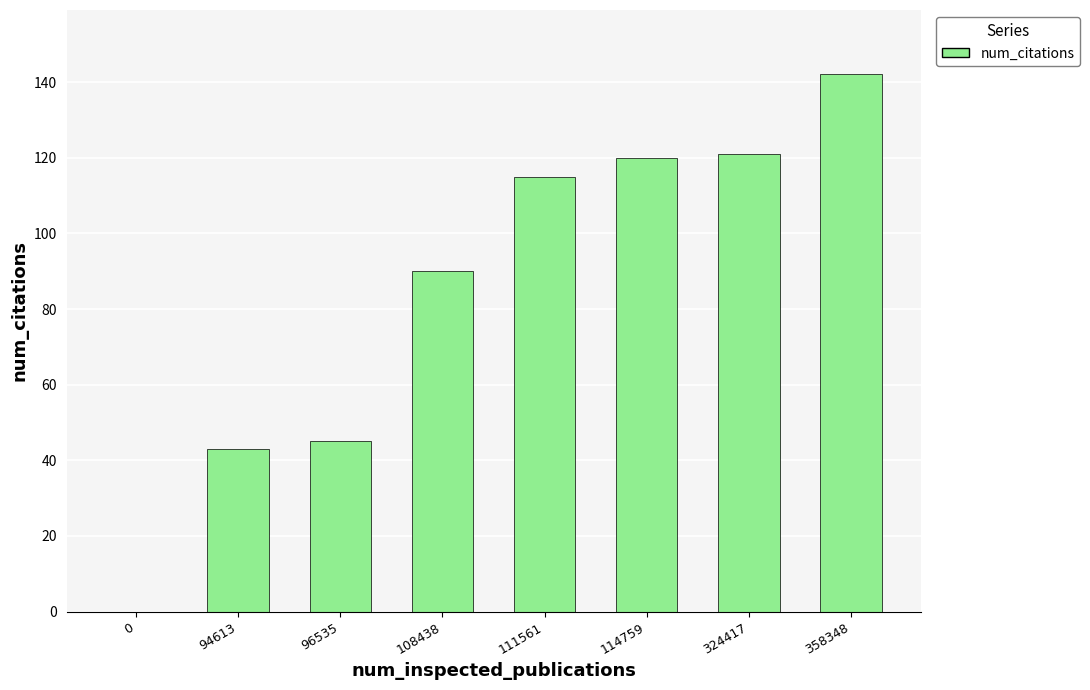

The chart shows a value of 82 at 0. True or false?

False